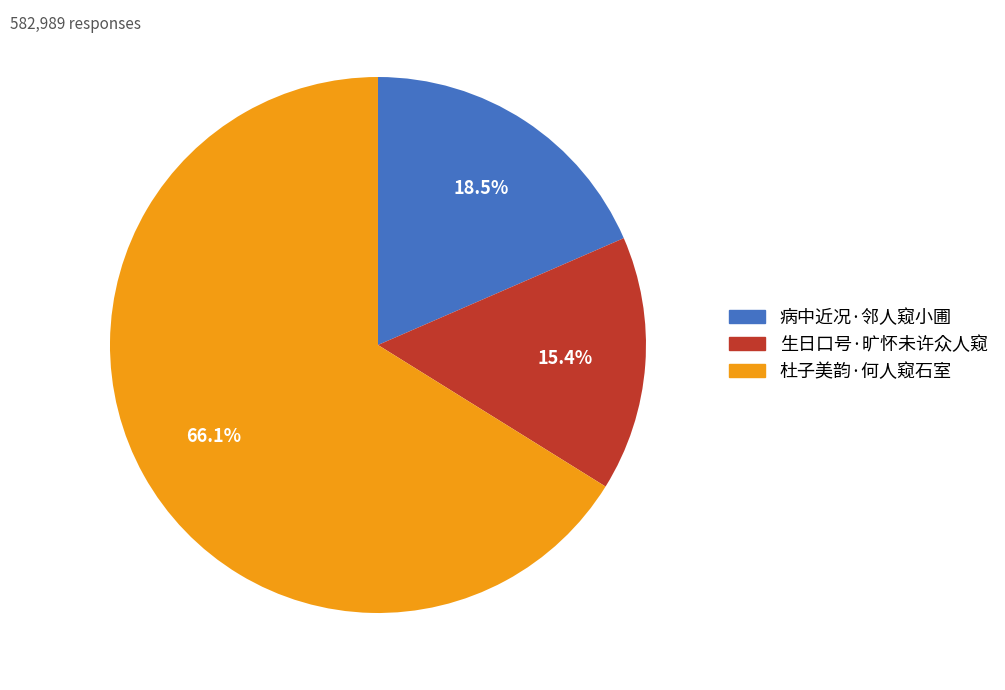

Approximately how many times larger is the value at 病中近况·邻人窥小圃 compared to 杜子美韵·何人窥石室?

0.3